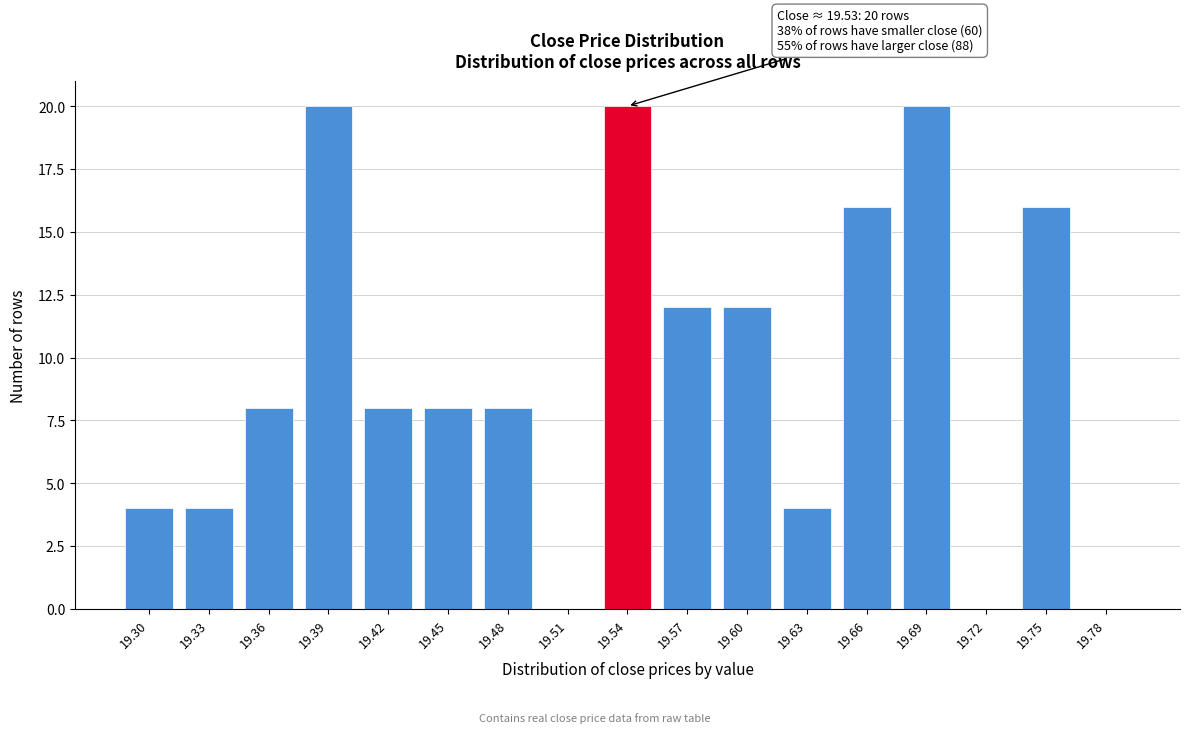

Reading left to right, extract all data points from this chart.

19.30=4	19.33=4	19.36=8	19.39=20	19.42=8	19.45=8	19.48=8	19.51=0	19.54=20	19.57=12	19.60=12	19.63=4	19.66=16	19.69=20	19.72=0	19.75=16	19.78=0